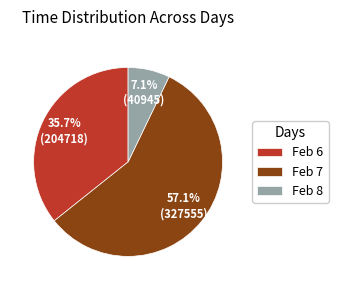

Do Feb 6 and Feb 7 together represent more than half of the pie?

Yes